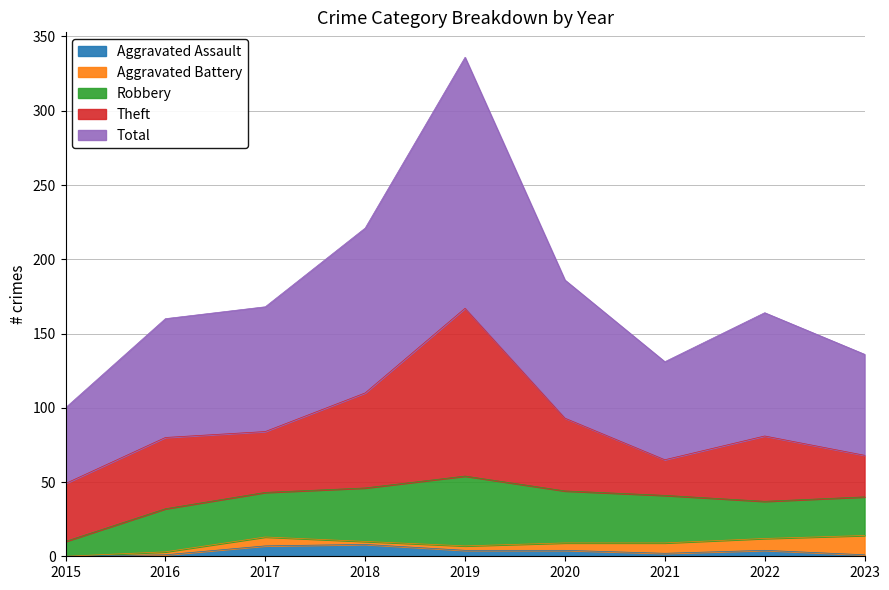

Which series ends up on top after the final intersection of Aggravated Assault and Aggravated Battery?

Aggravated Battery